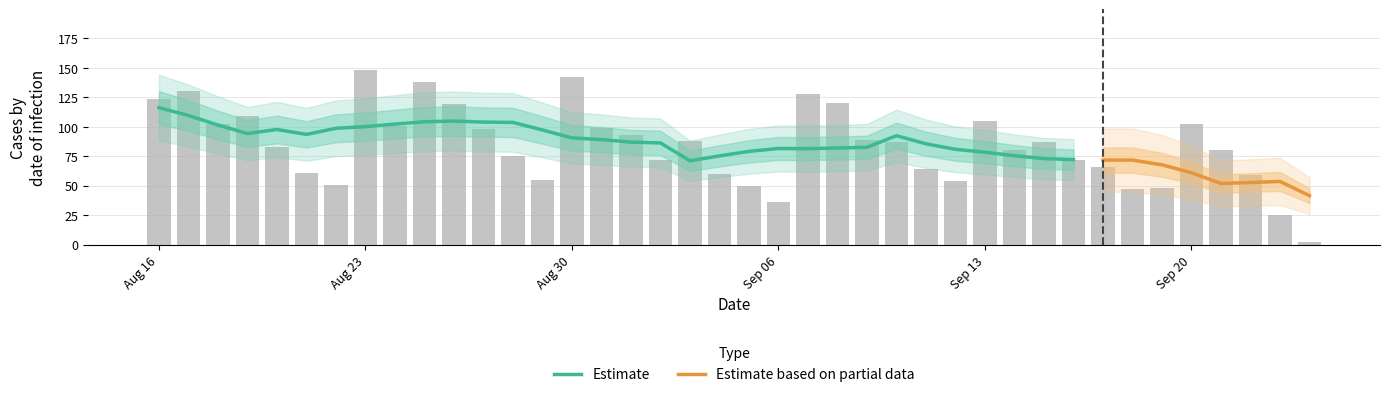

At which category does the chart reach its minimum across all series?

2021-09-24